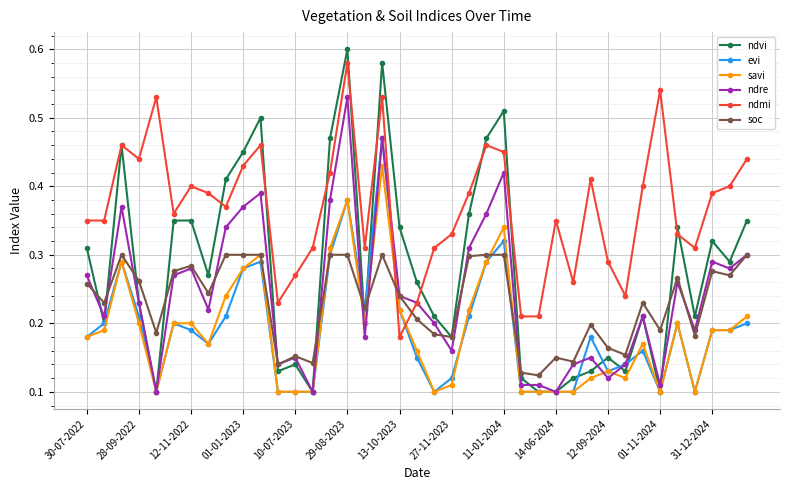

Which series has the largest total across all categories?

ndmi